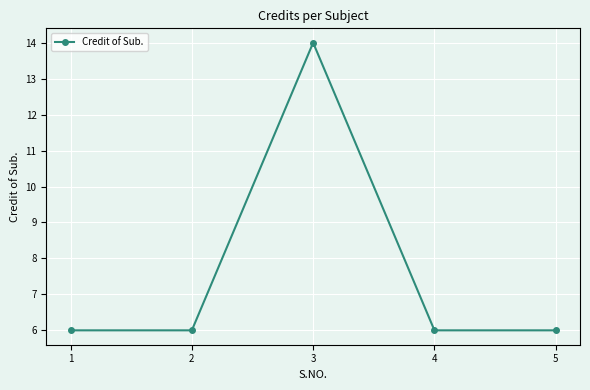

Reading left to right, transcribe all the data shown in this chart.

1=6	2=6	3=14	4=6	5=6